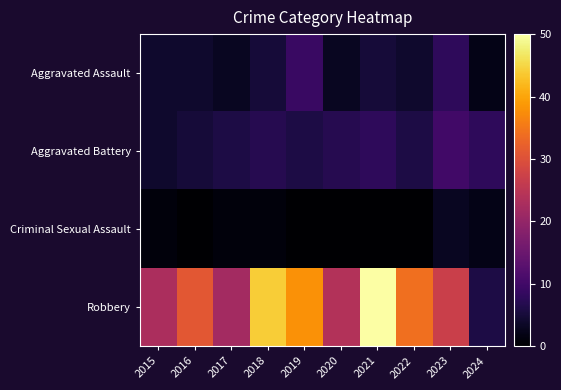

Between 2015 and 2021, which series saw the biggest shift?

Robbery